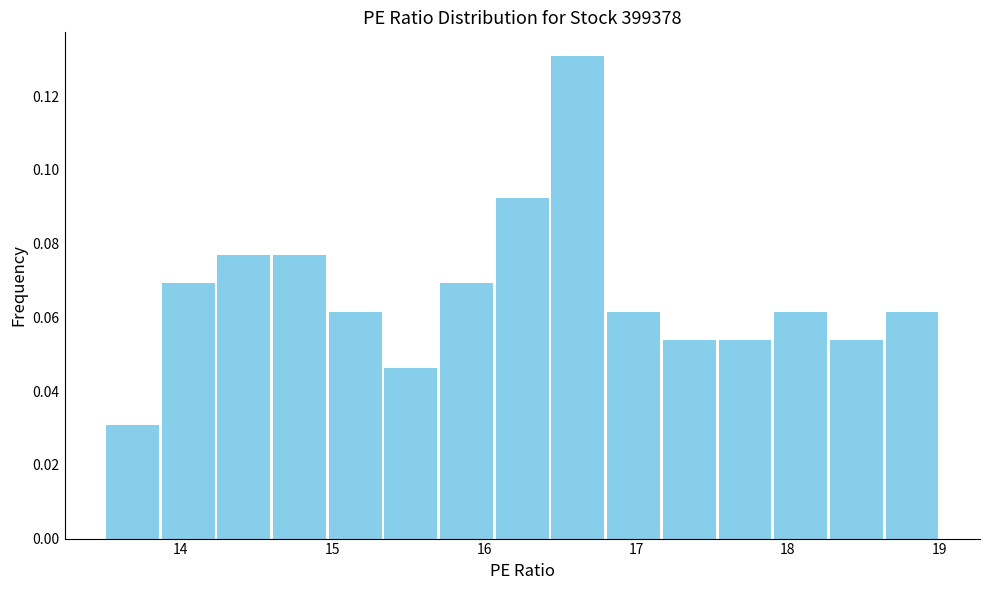

Around what value on the x-axis is the tallest bar? Give the approximate position of its centre, as read against the axis.

16.6